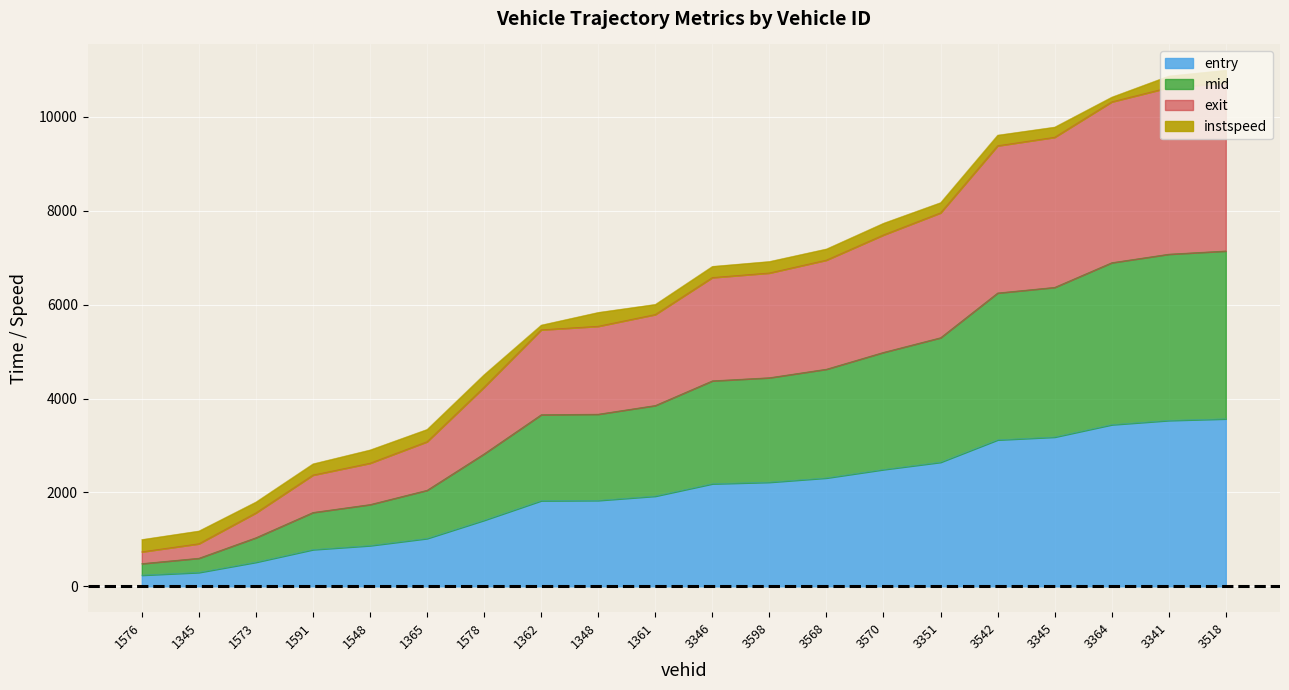

What is the total value across all series at 3518?

10994.8